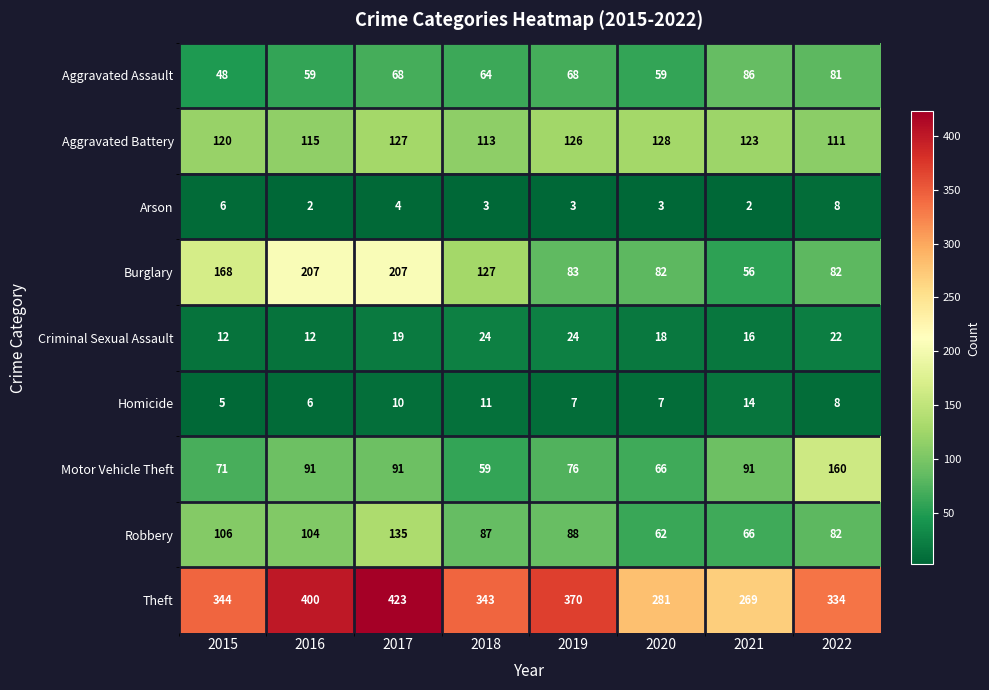

The Aggravated Assault series shows 86 at 2021. True or false?

True